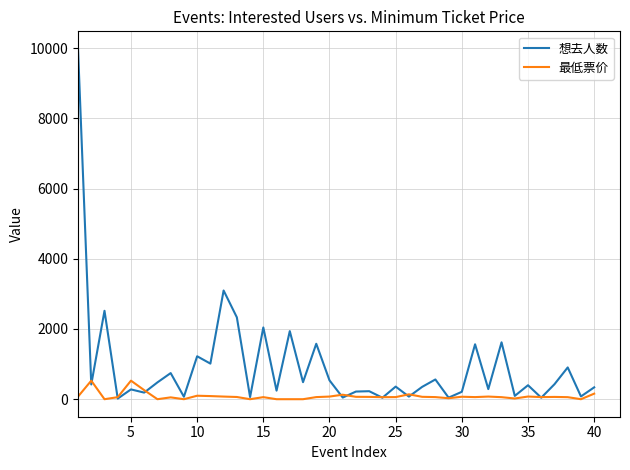

Which series has the largest range (max minus min)?

想去人数